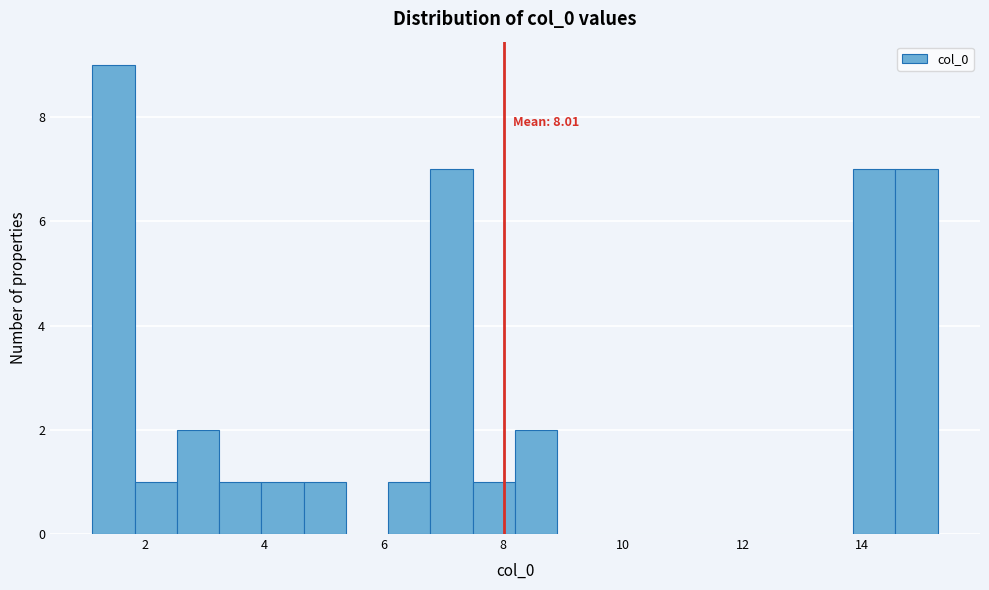

Around what value on the x-axis is the tallest bar? Give the approximate position of its centre, as read against the axis.

1.4